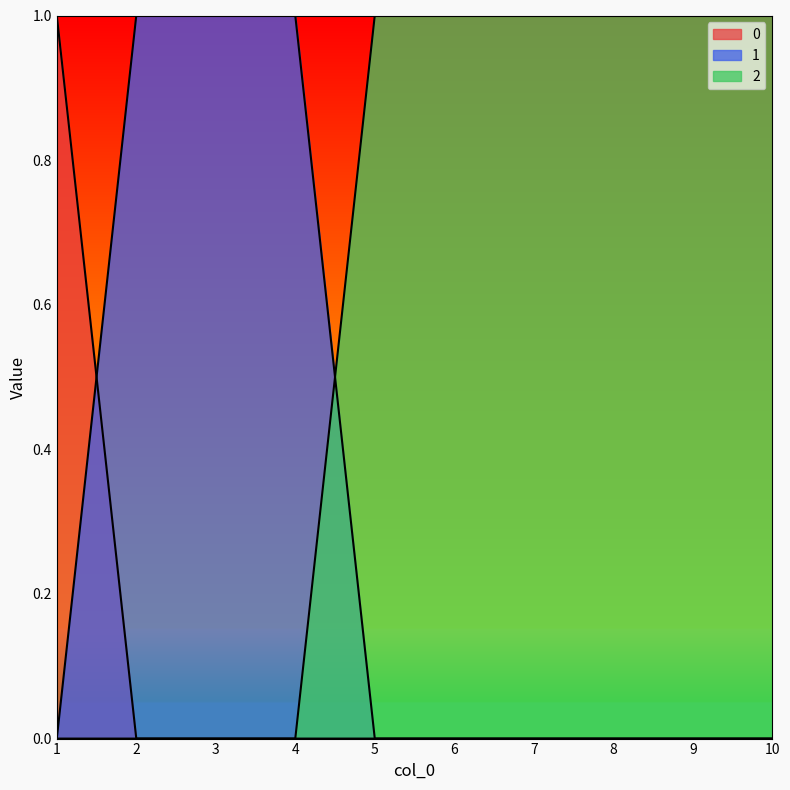

Reading left to right, transcribe all the data shown in this chart.

0: 1	0	0	0	0	0	0	0	0	0
1: 0	1	1	1	0	0	0	0	0	0
2: 0	0	0	0	1	1	1	1	1	1